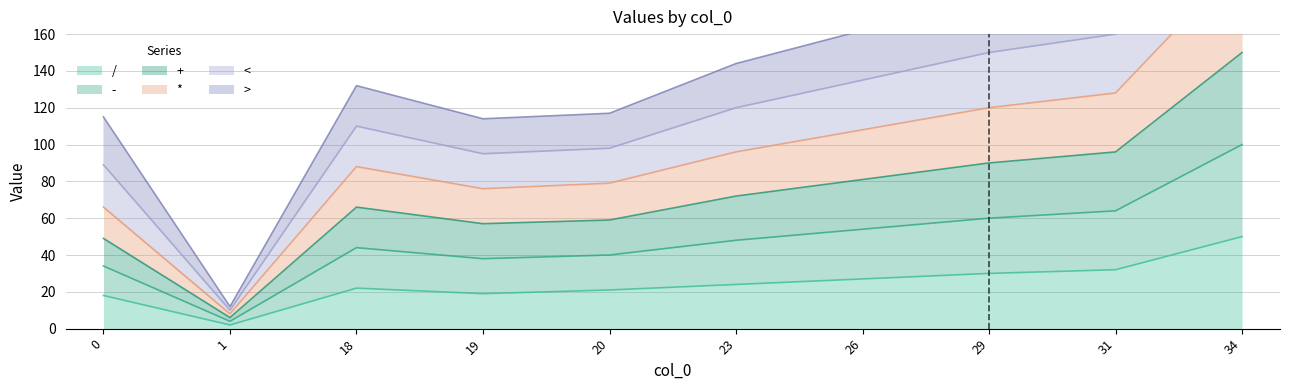

True or false: / has a value of 50 at 34.

True